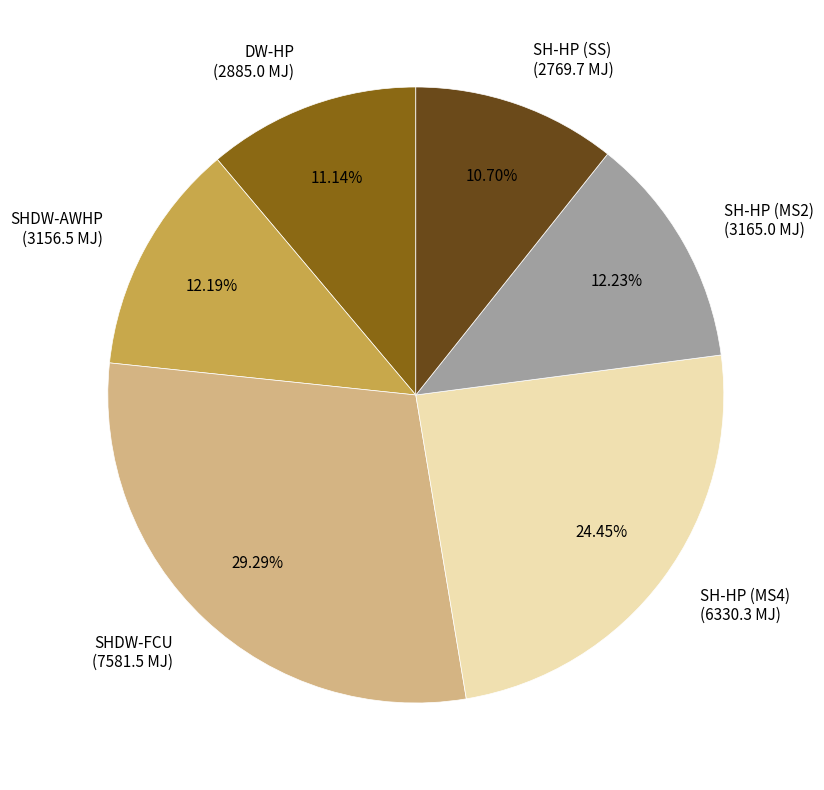

Between SHDW-AWHP (3156.5 MJ) and DW-HP (2885.0 MJ), which is larger?

SHDW-AWHP (3156.5 MJ)